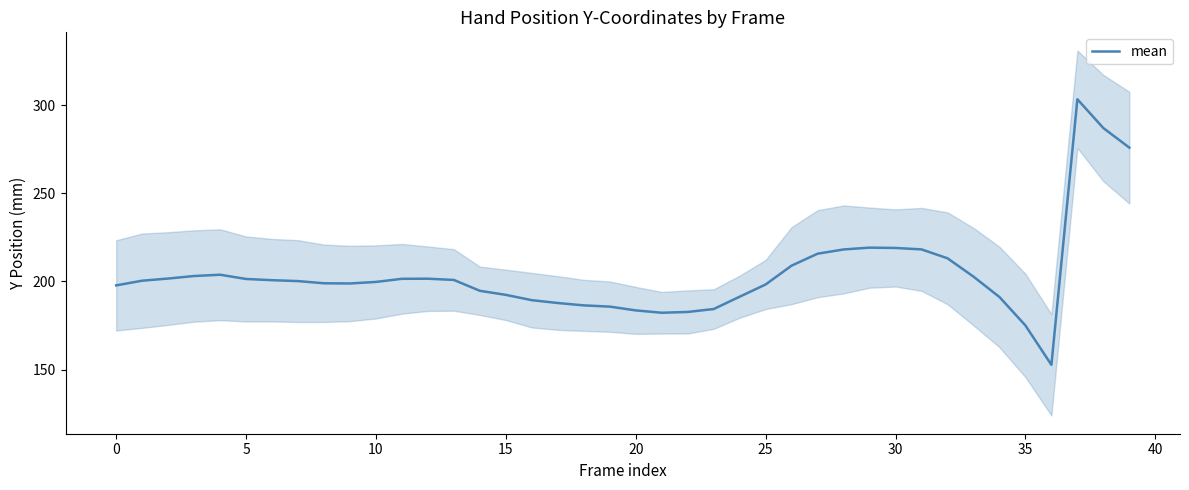

Reading right to left, transcribe all the data shown in this chart.

275.8	286.9	303.3	152.7	175.0	191.2	202.7	213.1	218.2	219.0	219.2	218.1	215.7	209.0	198.3	191.4	184.4	182.7	182.3	183.6	185.7	186.4	187.8	189.4	192.4	194.7	200.8	201.5	201.5	199.7	198.9	199.0	200.2	200.7	201.4	203.8	203.1	201.6	200.4	197.8